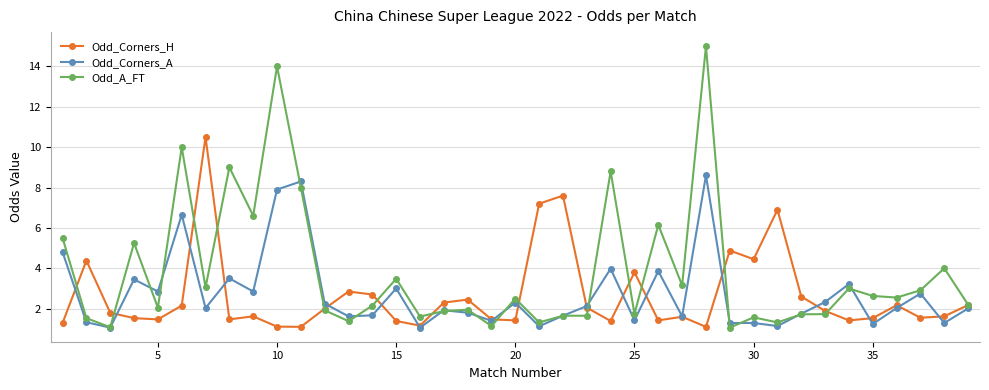

What is the maximum value shown in the chart?

15.0